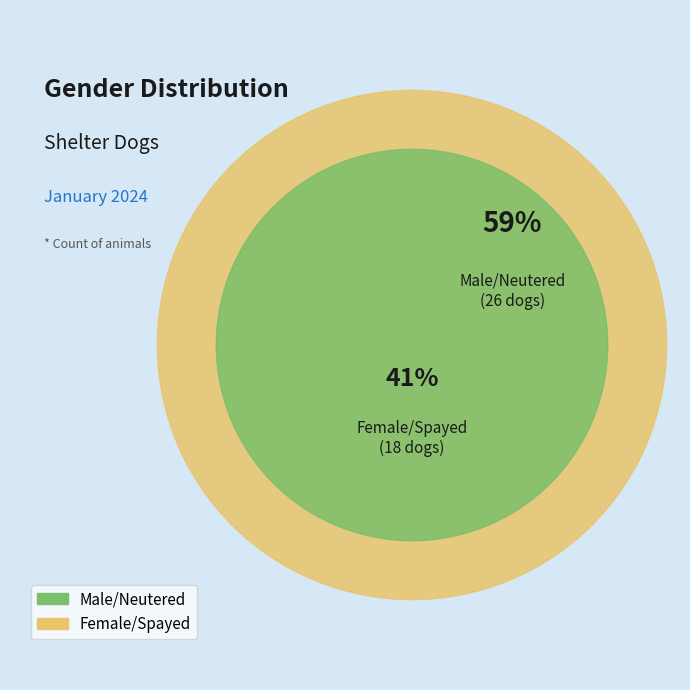

Combined, do Female/Spayed and Male/Neutered account for over 50%?

Yes